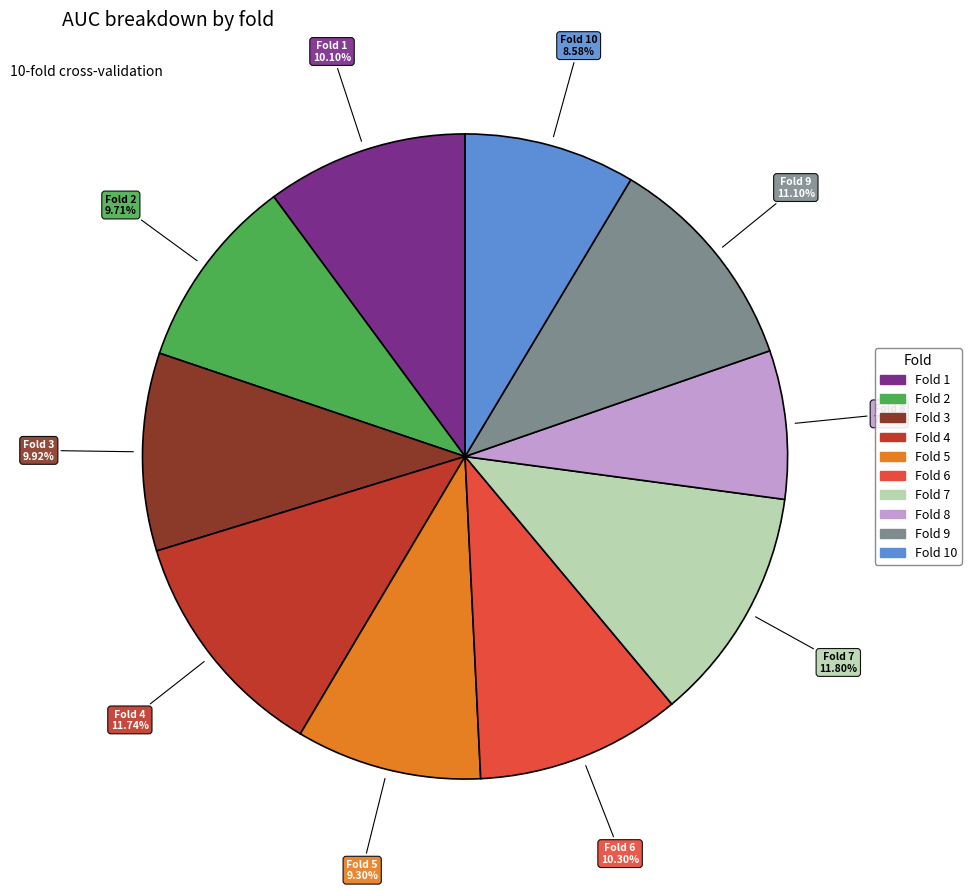

Is there a majority slice in this chart?

No